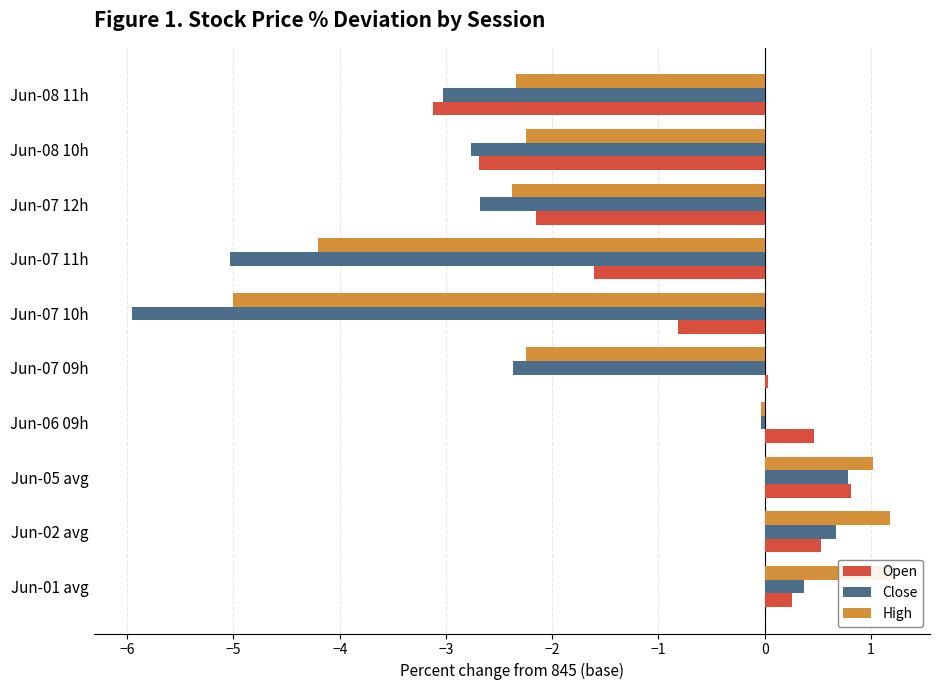

Rank the series by their average value, from lowest to highest.

Close, High, Open